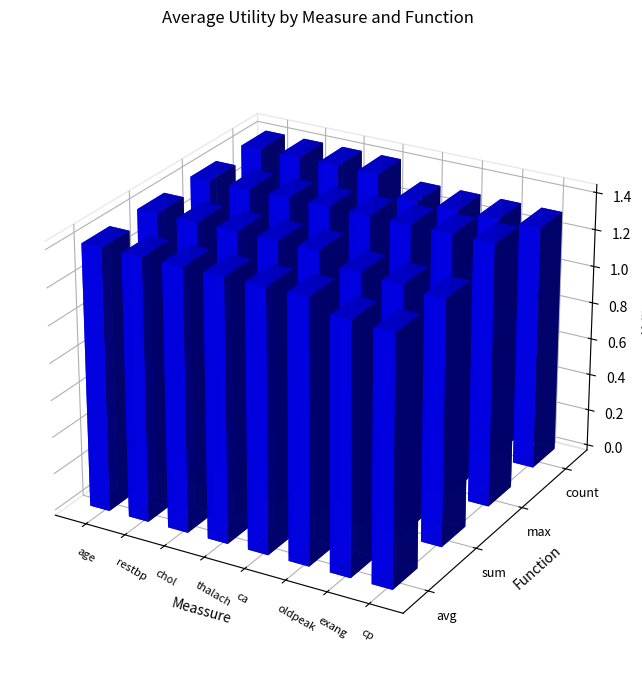

Which label corresponds to the smallest value in the chart?

ca